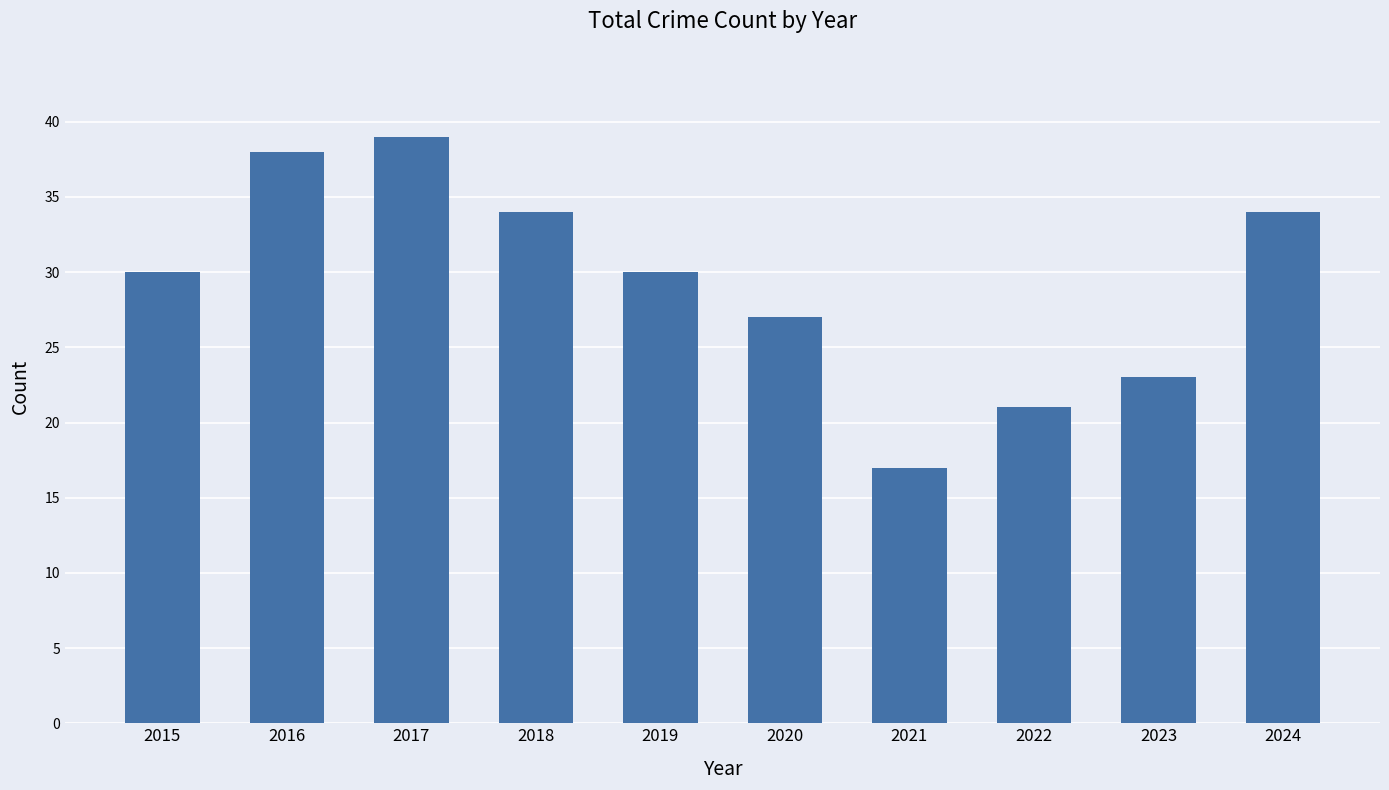

Count the number of categories in the chart.

10